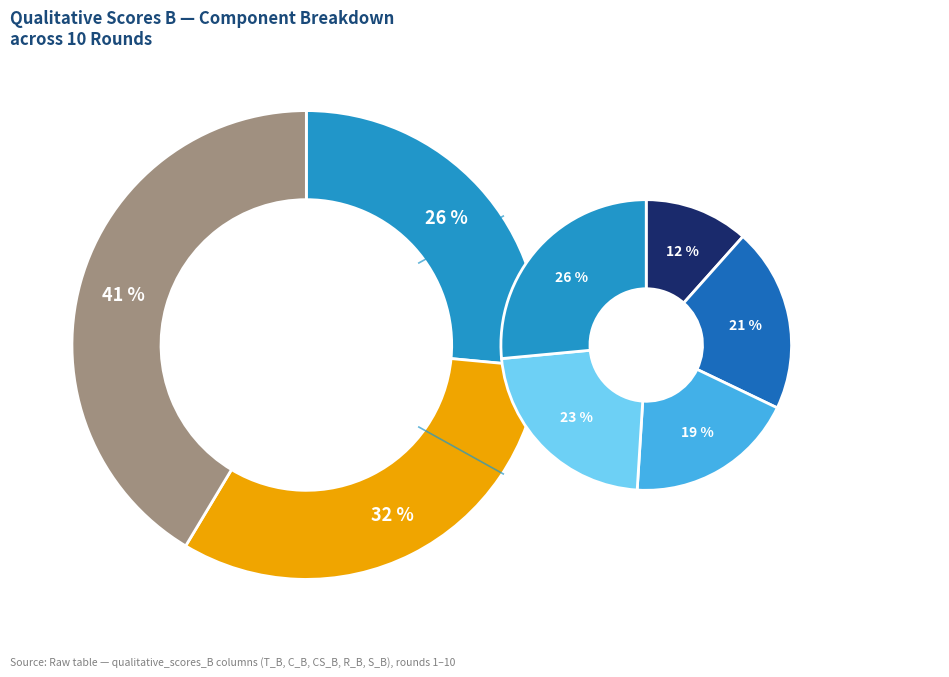

To the nearest percent, what is the combined percentage of Round 6 and Round 9?

20%